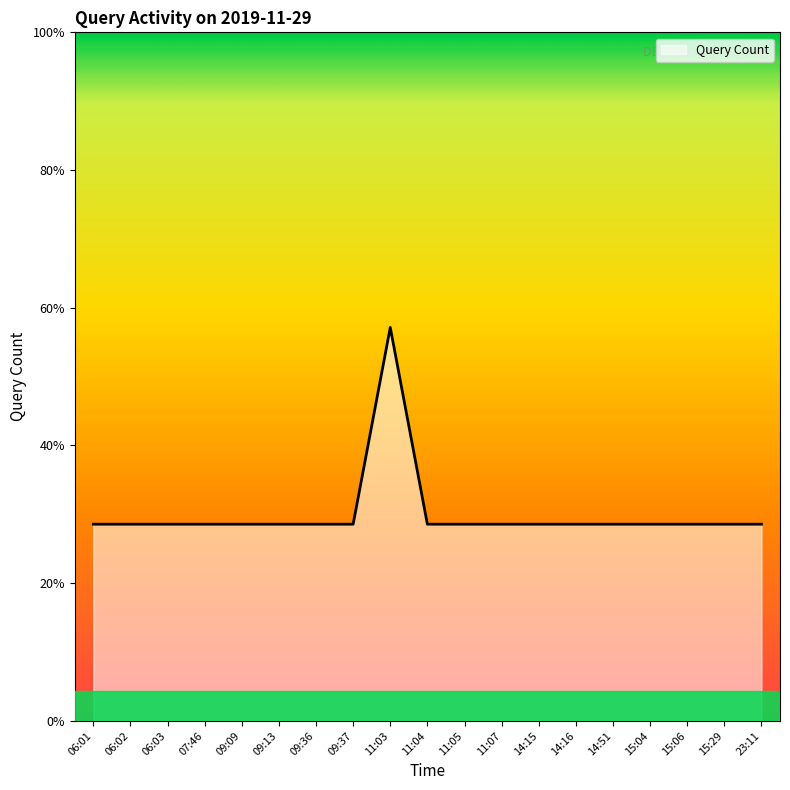

What is the approximate value at 15:29?

1